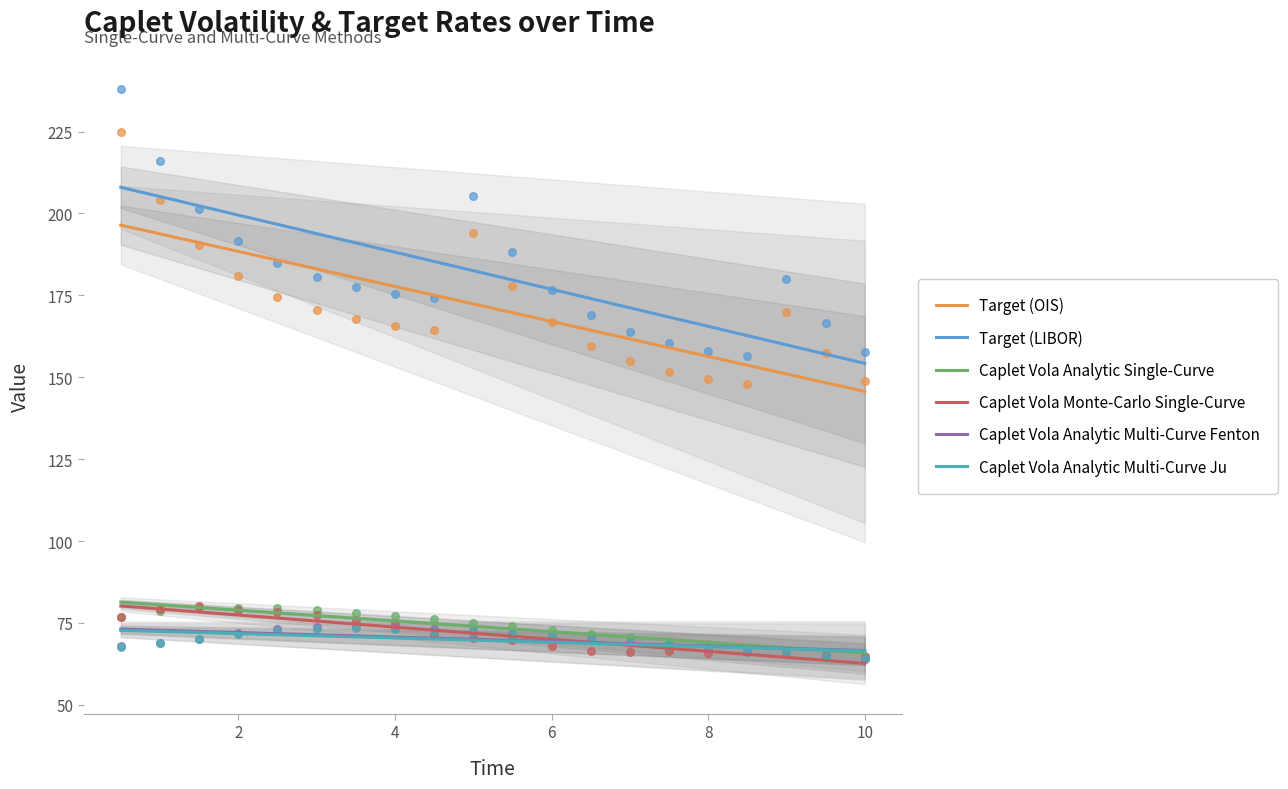

Which series has the largest Y range (max minus min)?

Target (LIBOR)